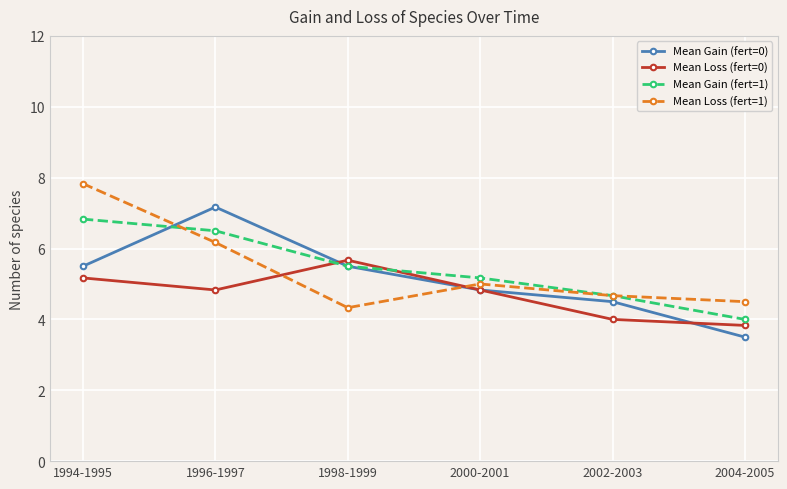

True or false: Mean Loss (fert=1) and Mean Gain (fert=0) cross at least once.

True